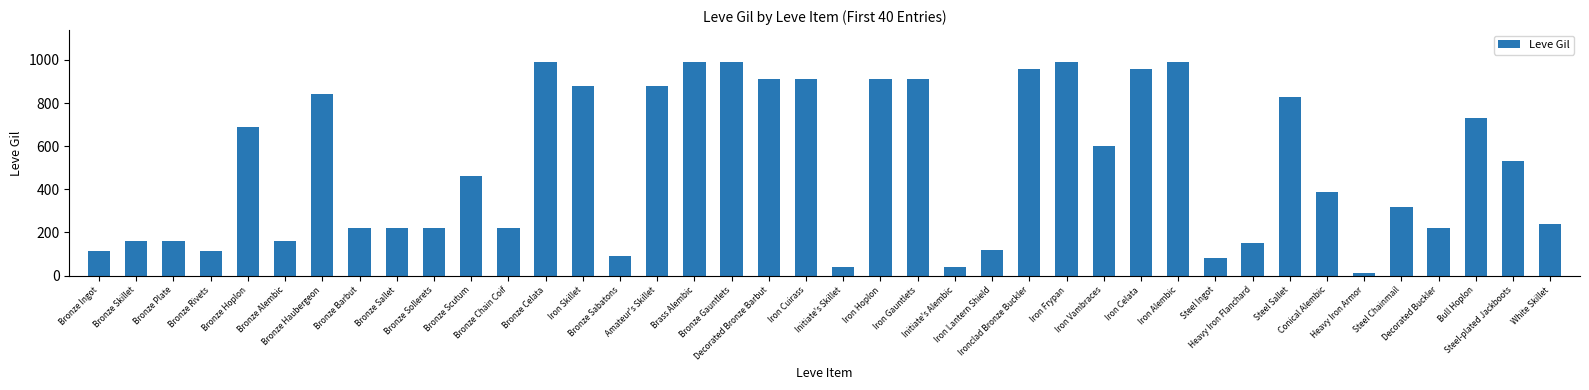

What is the difference between the second highest and minimum values?

980